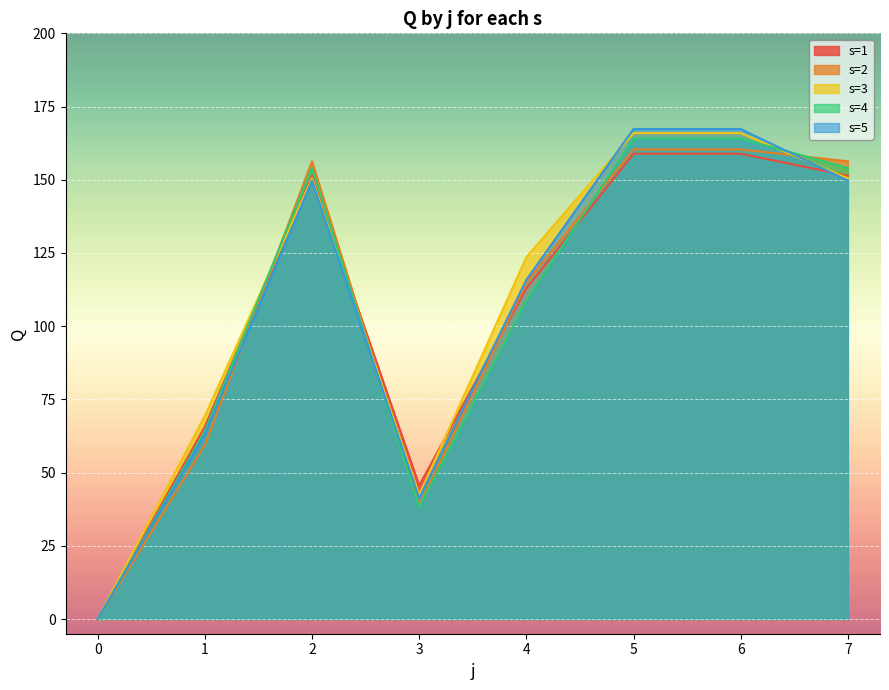

Reading left to right, what are all the values shown in this chart?

s=1: 0=0.0	1=65.7	2=151.4	3=45.6	4=112.9	5=158.9	6=158.9	7=151.4
s=2: 0=0.0	1=59.4	2=156.3	3=38.7	4=114.9	5=160.4	6=160.4	7=156.3
s=3: 0=0.0	1=69.4	2=150.5	3=42.4	4=123.6	5=165.9	6=165.9	7=150.5
s=4: 0=0.0	1=64.2	2=154.1	3=38.2	4=108.8	5=164.1	6=164.1	7=154.1
s=5: 0=0.0	1=63.2	2=149.7	3=41.3	4=115.8	5=167.3	6=167.3	7=149.7